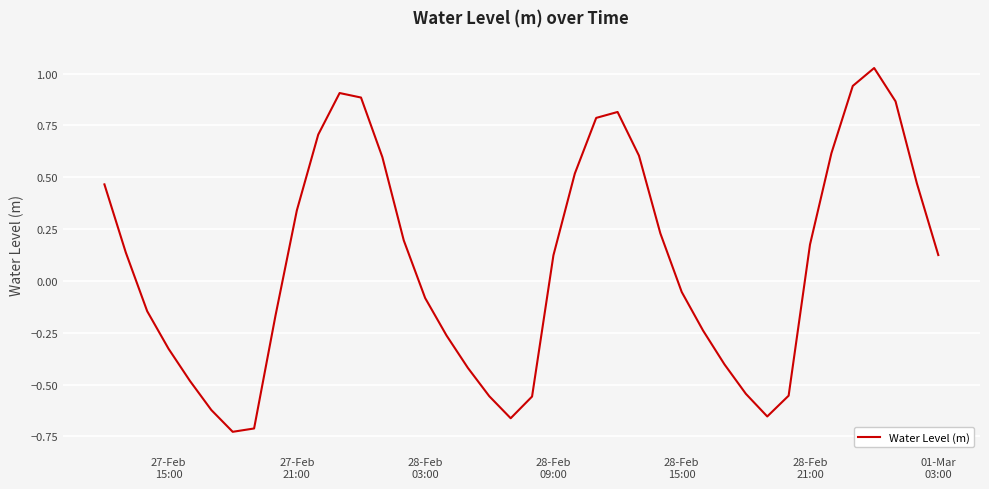

What is the difference between the second highest and minimum values?

1.7